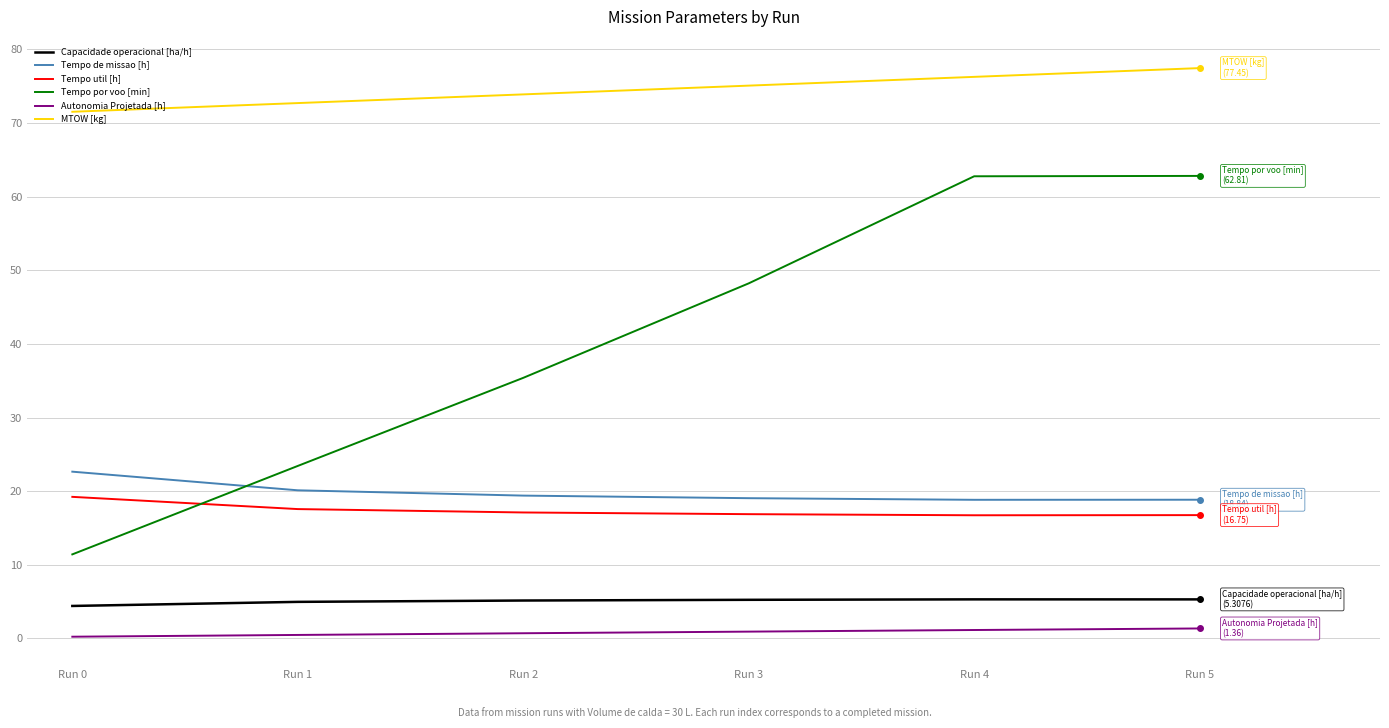

Is it true that MTOW [kg] equals 76.3 at Run 4?

True